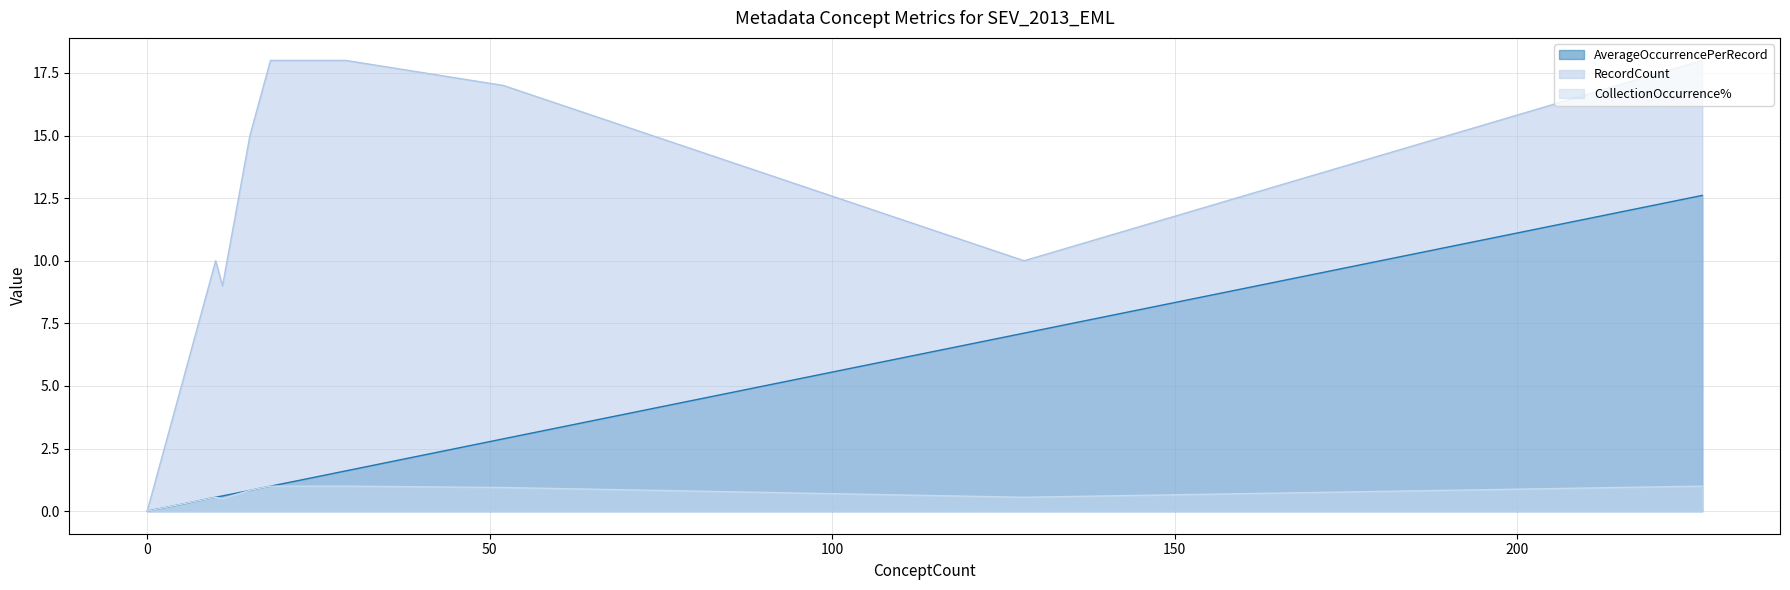

At how many categories does at least one series exceed 12?

13